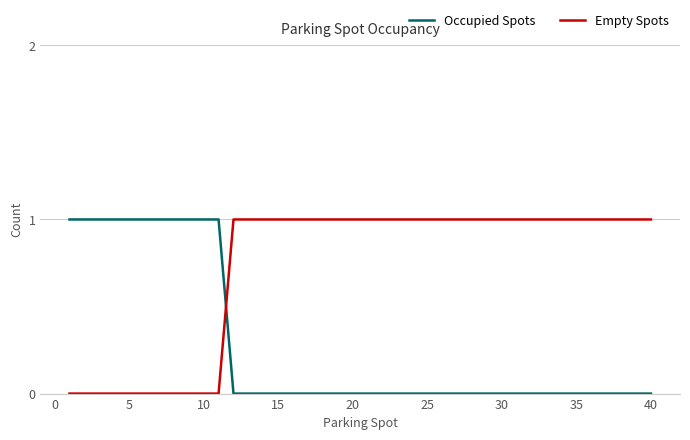

Reading right to left, transcribe all the data shown in this chart.

Occupied Spots: 0	0	0	0	0	0	0	0	0	0	0	0	0	0	0	0	0	0	0	0	0	0	0	0	0	0	0	0	0	1	1	1	1	1	1	1	1	1	1	1
Empty Spots: 1	1	1	1	1	1	1	1	1	1	1	1	1	1	1	1	1	1	1	1	1	1	1	1	1	1	1	1	1	0	0	0	0	0	0	0	0	0	0	0